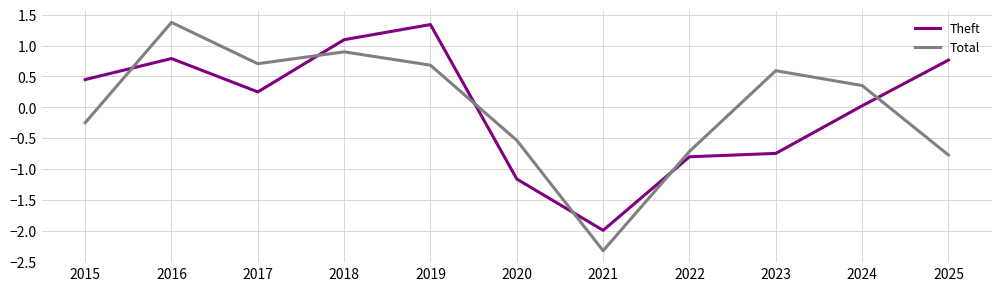

Is it true that Total equals -0.8 at 2025?

True